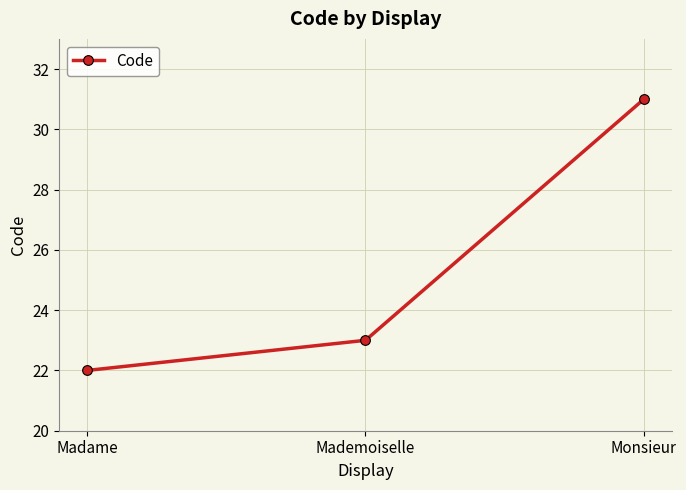

What is the approximate value at Mademoiselle?

23